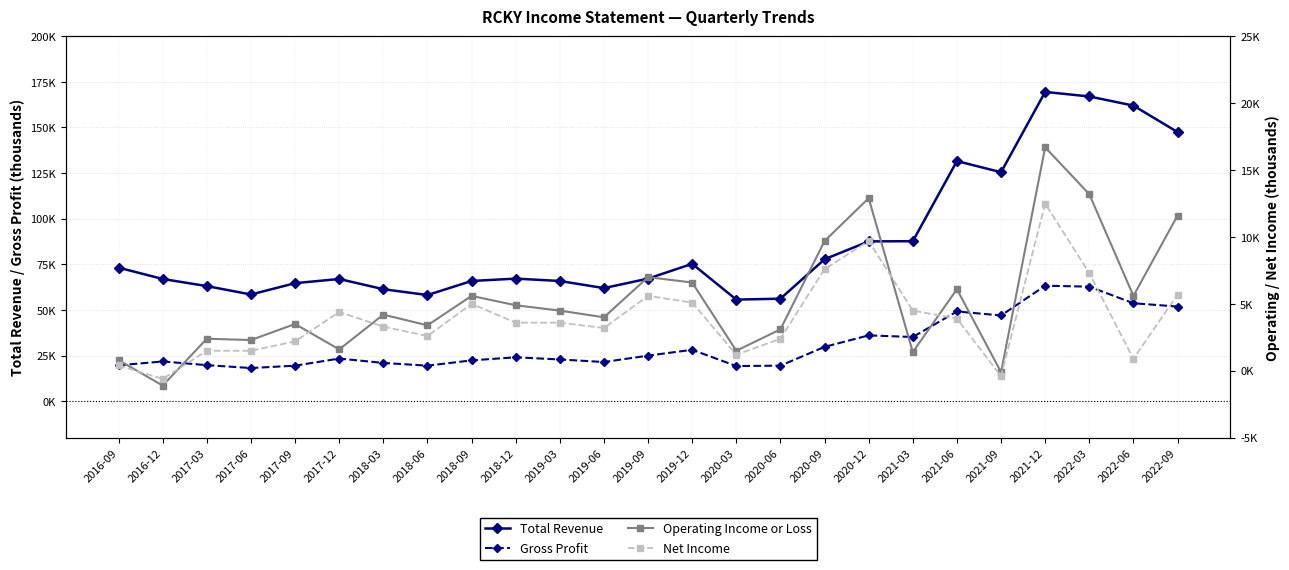

Between 2021-09 and 2020-03, which is larger?

2021-09